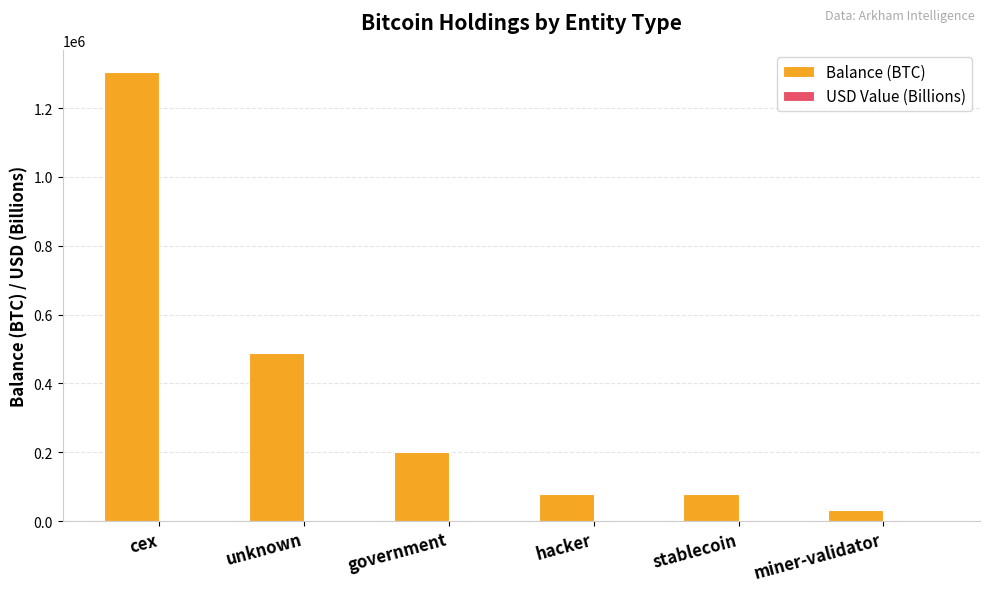

At which label is Balance (BTC) closest to 667986?

unknown